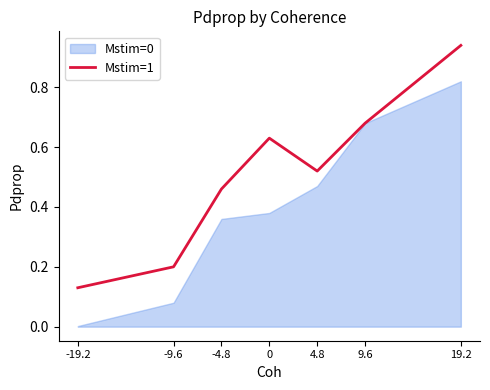

Reading left to right, what are all the values shown in this chart?

0.1	0.2	0.5	0.6	0.5	0.7	0.9